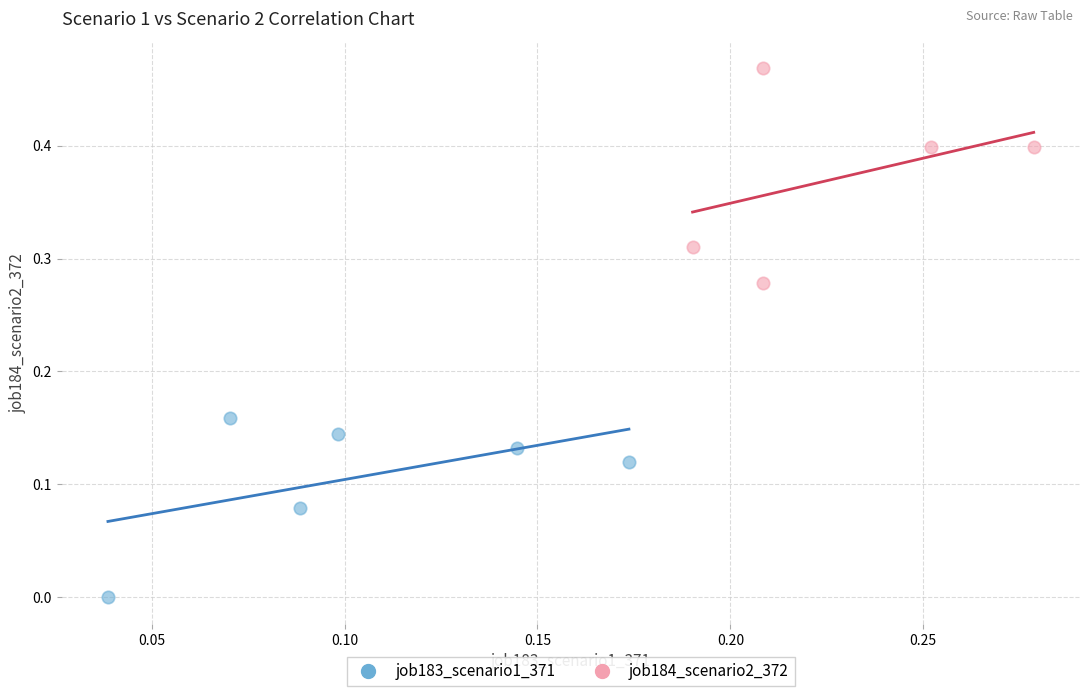

Which series contains the highest Y value?

job184_scenario2_372